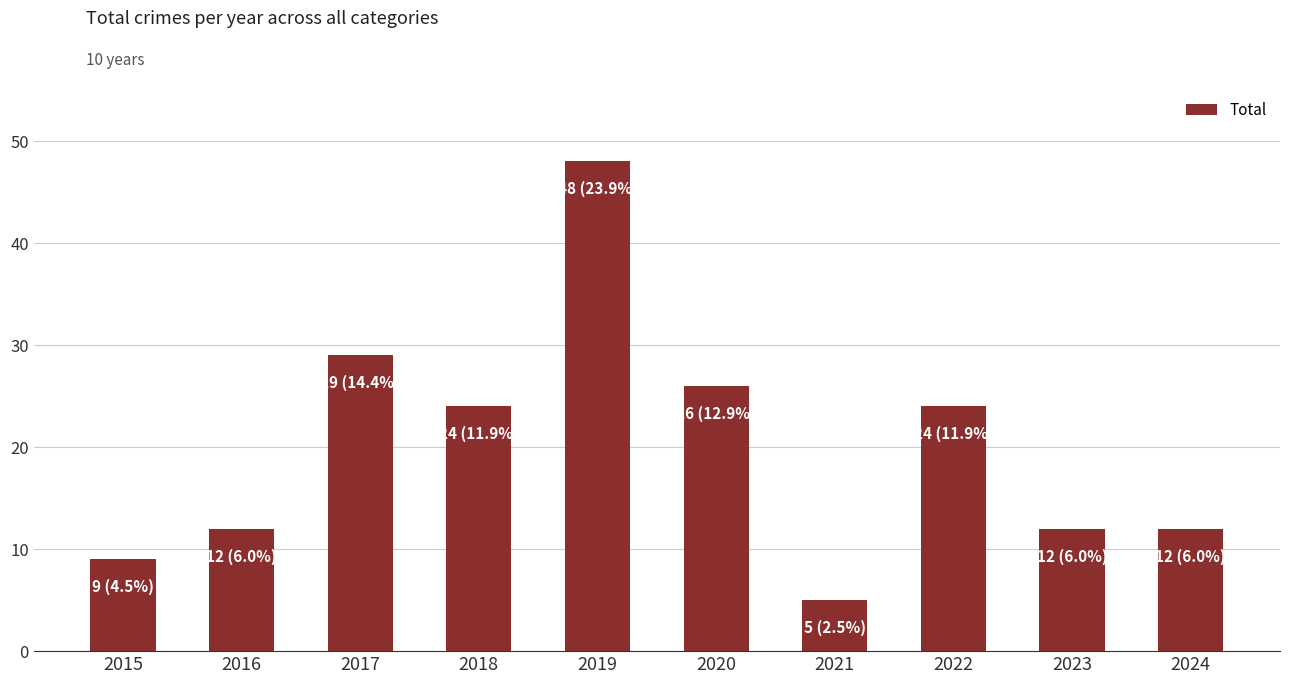

How many data points are less than 24?

5